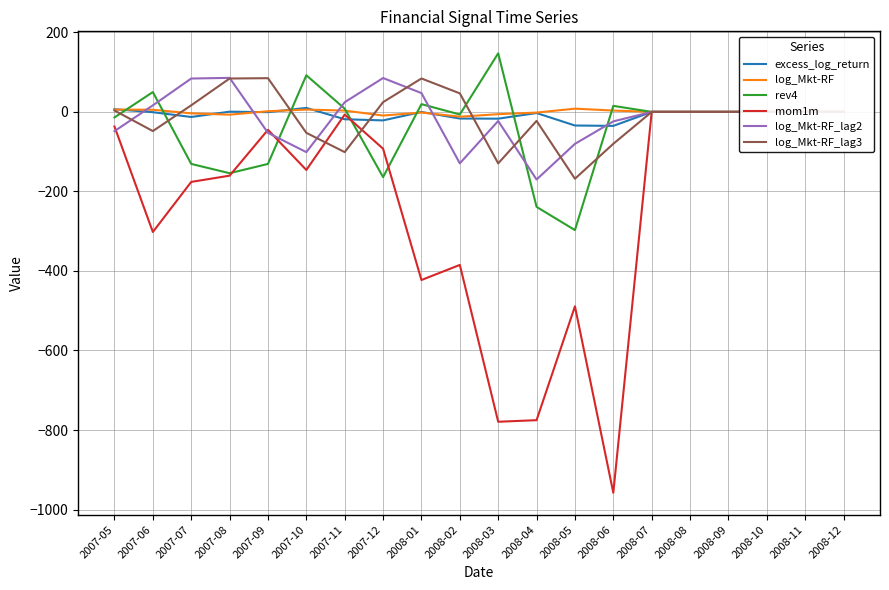

Reading left to right, extract all data points from this chart.

excess_log_return: 2007-05=6.8	2007-06=-0.8	2007-07=-12.8	2007-08=0.6	2007-09=-0.7	2007-10=10.0	2007-11=-18.5	2007-12=-21.4	2008-01=-0.2	2008-02=-16.7	2008-03=-17.0	2008-04=-2.9	2008-05=-34.2	2008-06=-35.2	2008-07=0.0	2008-08=0.0	2008-09=0.0	2008-10=0.0	2008-11=0.0	2008-12=0.0
log_Mkt-RF: 2007-05=5.8	2007-06=5.4	2007-07=-3.7	2007-08=-7.0	2007-09=1.7	2007-10=5.8	2007-11=3.3	2007-12=-9.2	2008-01=-1.6	2008-02=-12.0	2008-03=-5.7	2008-04=-1.7	2008-05=8.1	2008-06=3.3	2008-07=0.0	2008-08=0.0	2008-09=0.0	2008-10=0.0	2008-11=0.0	2008-12=0.0
rev4: 2007-05=-13.9	2007-06=49.8	2007-07=-130.8	2007-08=-154.2	2007-09=-130.9	2007-10=92.1	2007-11=8.1	2007-12=-164.0	2008-01=19.5	2008-02=-6.5	2008-03=147.3	2008-04=-238.9	2008-05=-297.3	2008-06=15.2	2008-07=0.0	2008-08=0.0	2008-09=0.0	2008-10=0.0	2008-11=0.0	2008-12=0.0
mom1m: 2007-05=-36.8	2007-06=-302.0	2007-07=-176.1	2007-08=-160.4	2007-09=-45.1	2007-10=-146.1	2007-11=-6.7	2007-12=-92.6	2008-01=-422.8	2008-02=-384.9	2008-03=-779.2	2008-04=-775.3	2008-05=-488.9	2008-06=-957.9	2008-07=0.0	2008-08=0.0	2008-09=0.0	2008-10=0.0	2008-11=0.0	2008-12=0.0
log_Mkt-RF_lag2: 2007-05=-48.5	2007-06=16.5	2007-07=83.9	2007-08=85.6	2007-09=-52.7	2007-10=-101.2	2007-11=24.3	2007-12=85.2	2008-01=47.3	2008-02=-129.3	2008-03=-22.9	2008-04=-170.1	2008-05=-80.4	2008-06=-23.9	2008-07=0.0	2008-08=0.0	2008-09=0.0	2008-10=0.0	2008-11=0.0	2008-12=0.0
log_Mkt-RF_lag3: 2007-05=3.5	2007-06=-48.2	2007-07=16.6	2007-08=84.0	2007-09=84.8	2007-10=-52.7	2007-11=-101.2	2007-12=24.6	2008-01=84.0	2008-02=46.6	2008-03=-129.5	2008-04=-22.6	2008-05=-168.1	2008-06=-80.2	2008-07=0.0	2008-08=0.0	2008-09=0.0	2008-10=0.0	2008-11=0.0	2008-12=0.0